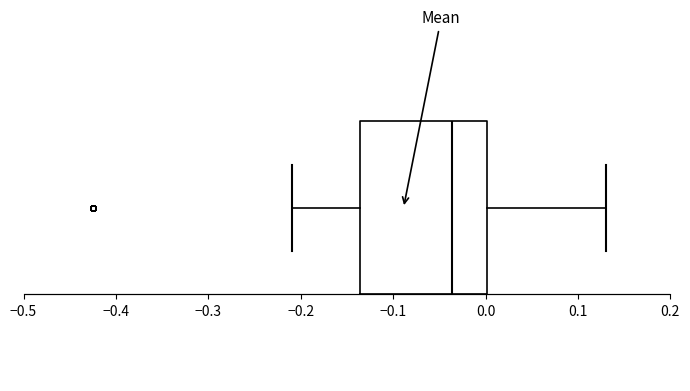

Where is the right edge of the box on the x-axis? The values are not printed on the chart, so give them approximately, as read against the axis.

0.00